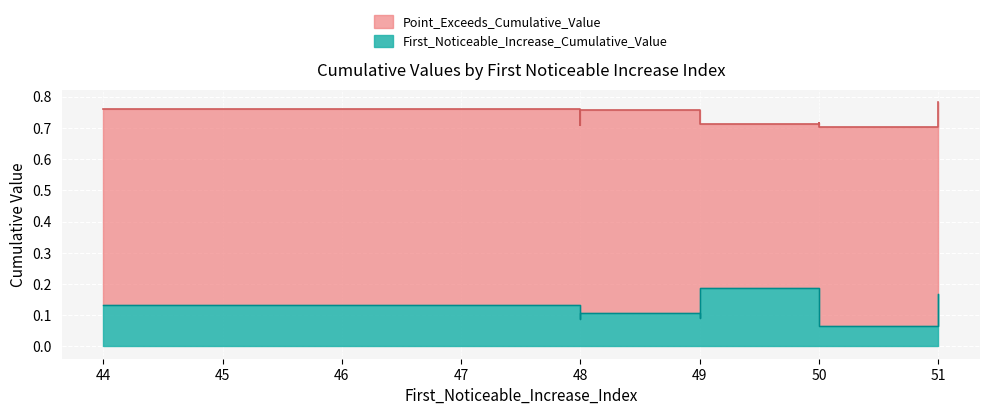

True or false: First_Noticeable_Increase_Cumulative_Value and Point_Exceeds_Cumulative_Value intersect in this chart.

False